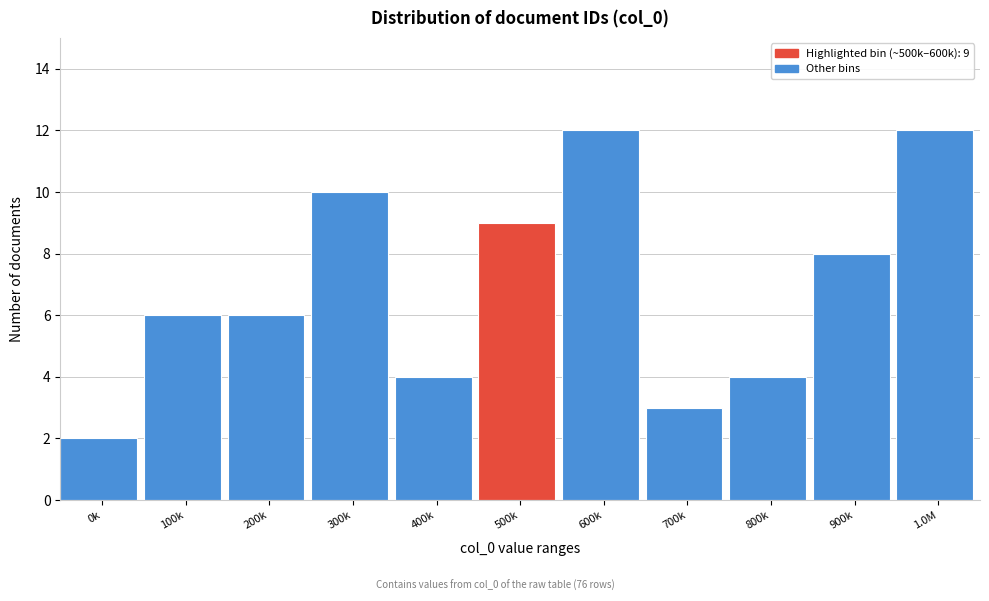

Reading left to right, extract all data points from this chart.

2	6	6	10	4	9	12	3	4	8	12